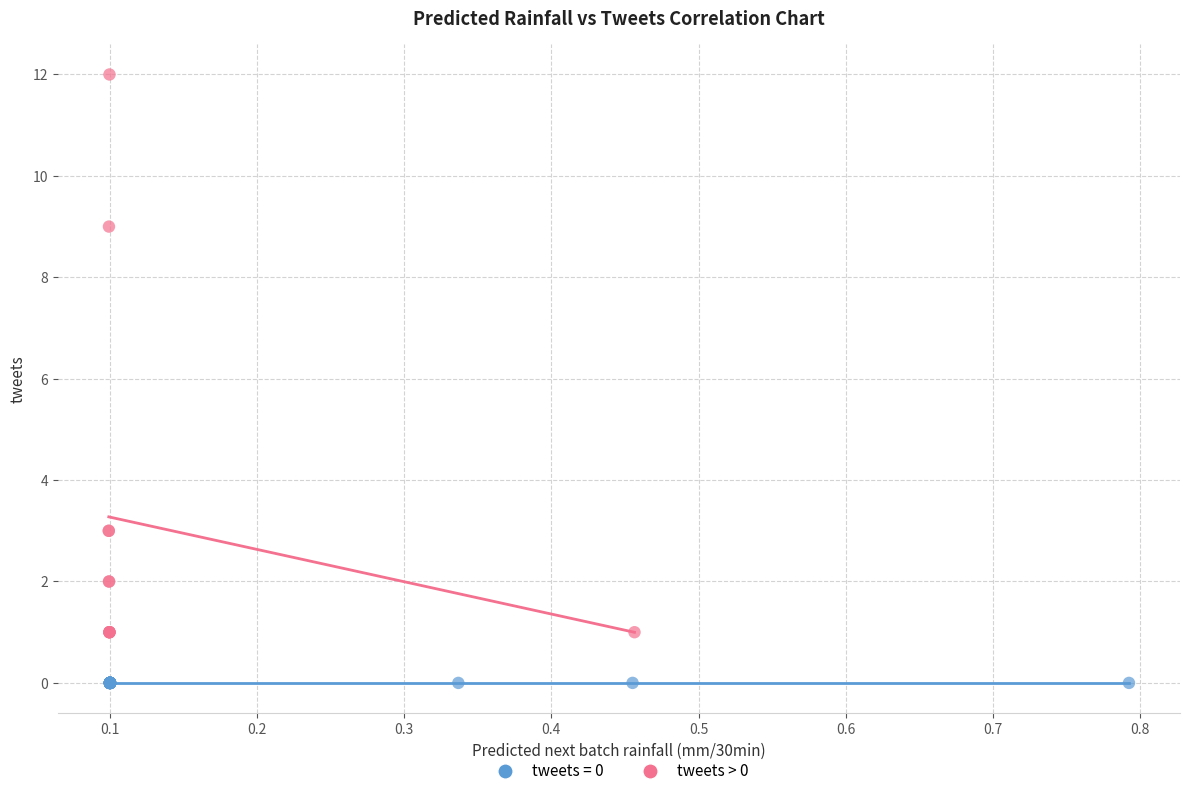

Which series contains the lowest Y value?

tweets = 0